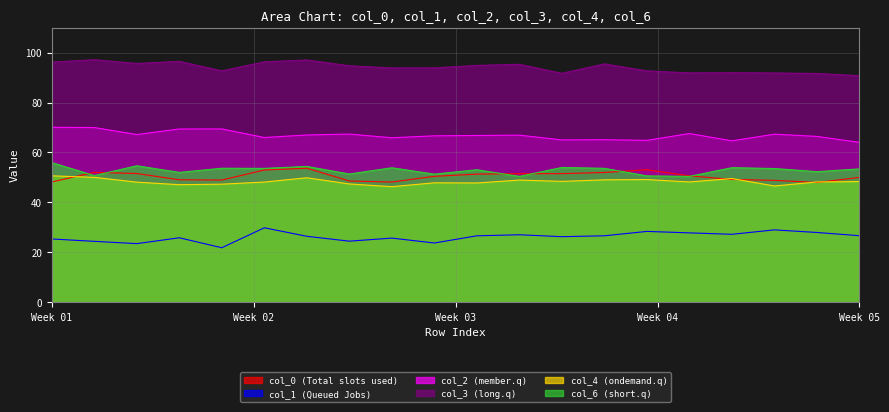

Rank the series by their maximum value, from lowest to highest.

col_1, col_4, col_0, col_6, col_2, col_3